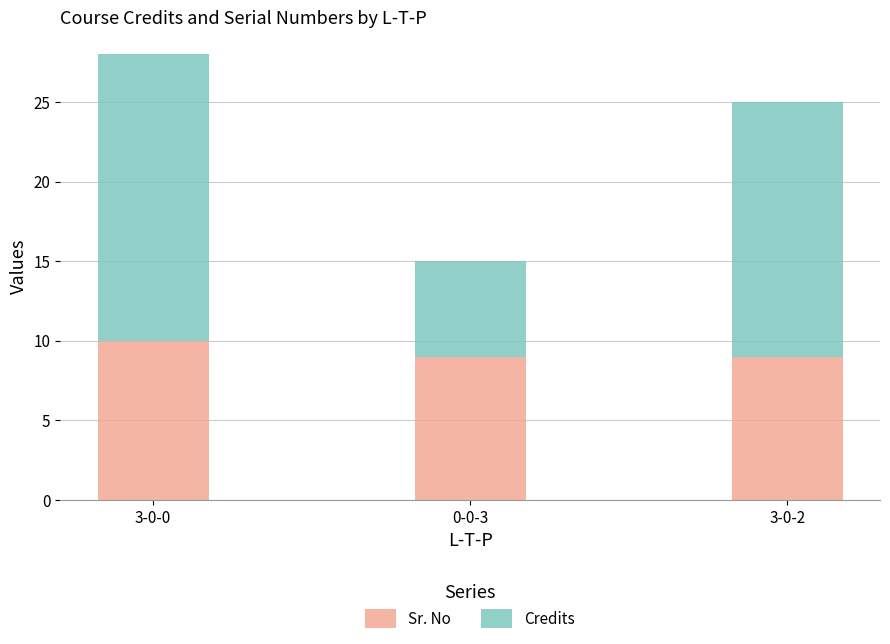

What is the highest value of the Sr. No series?

10